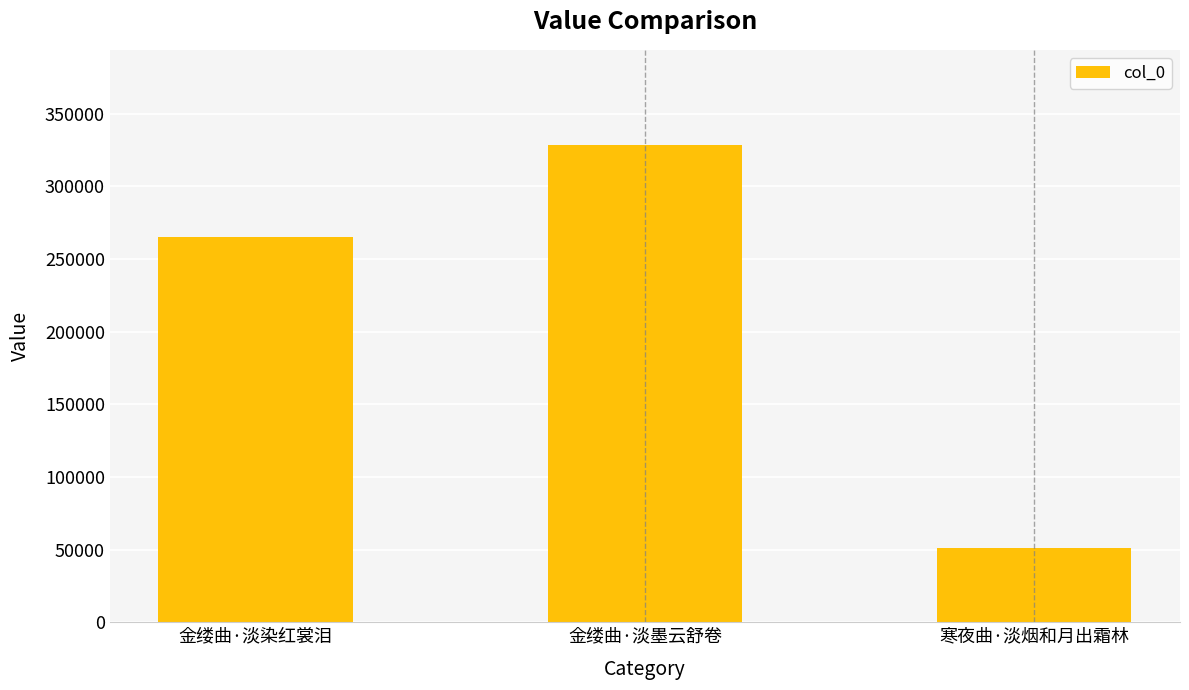

What position from the right is 金缕曲·淡染红裳泪?

3